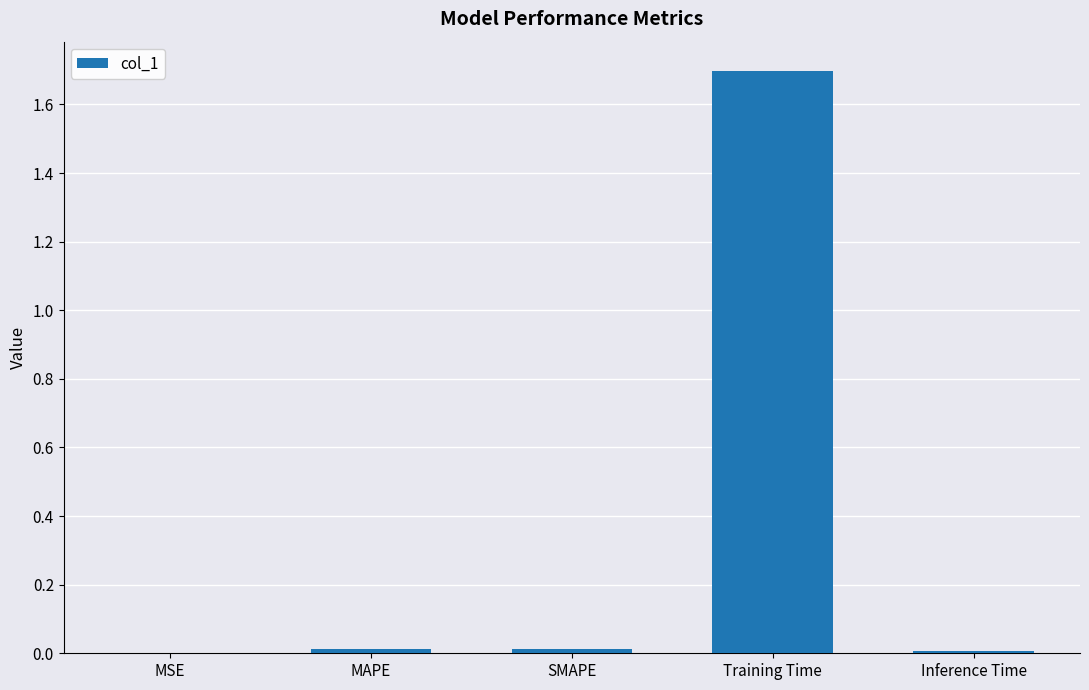

What is the greatest value displayed?

1.7